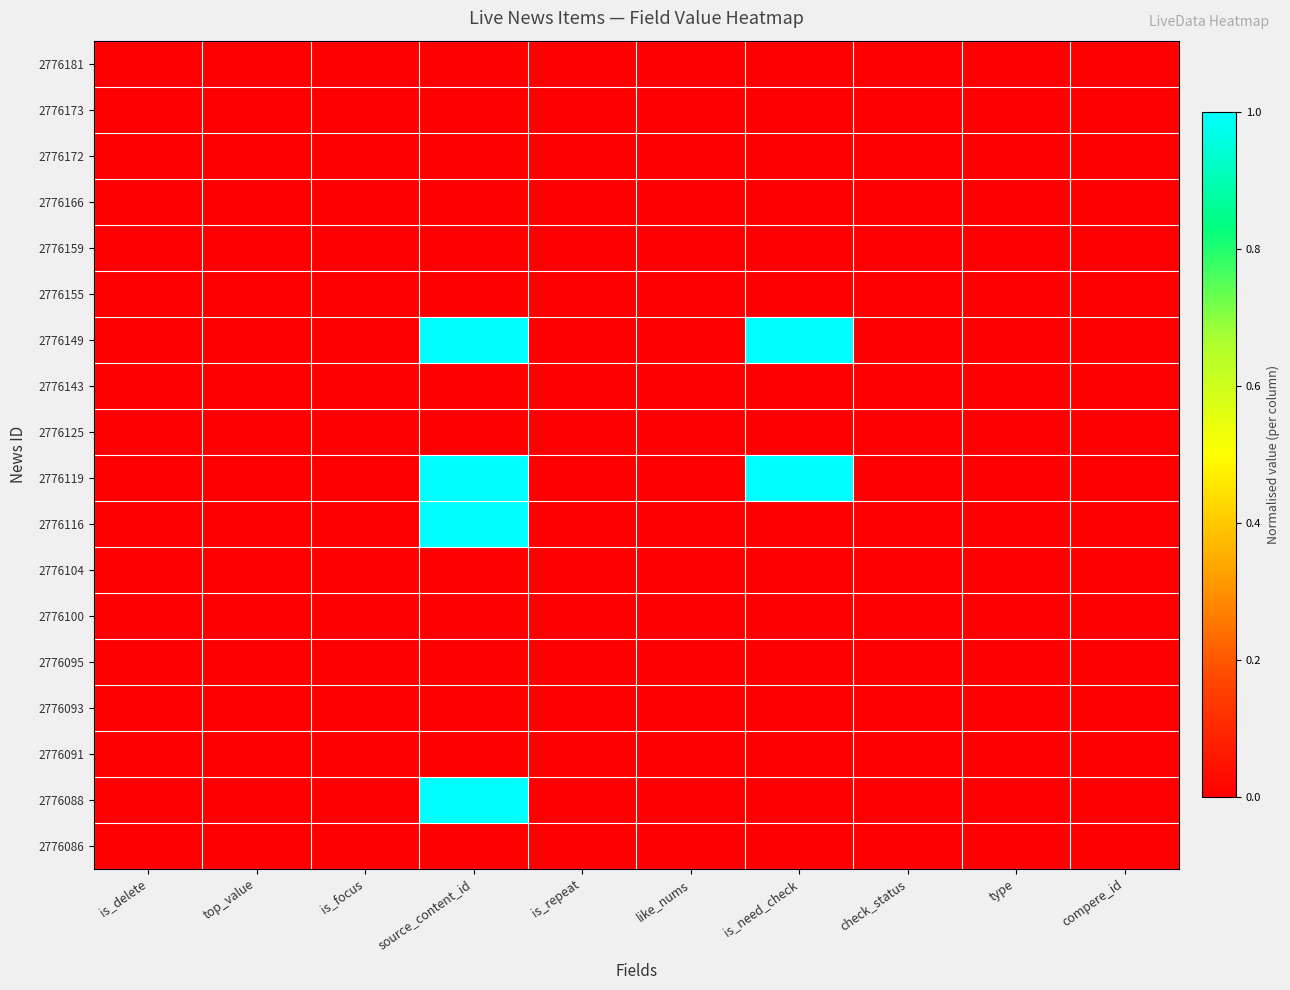

Which label corresponds to the smallest value in the chart?

is_delete